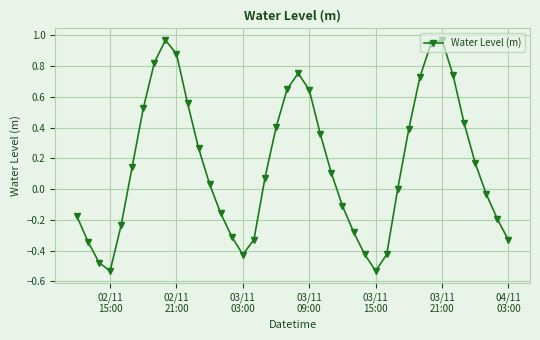

What is the difference between the maximum and minimum values?

1.5